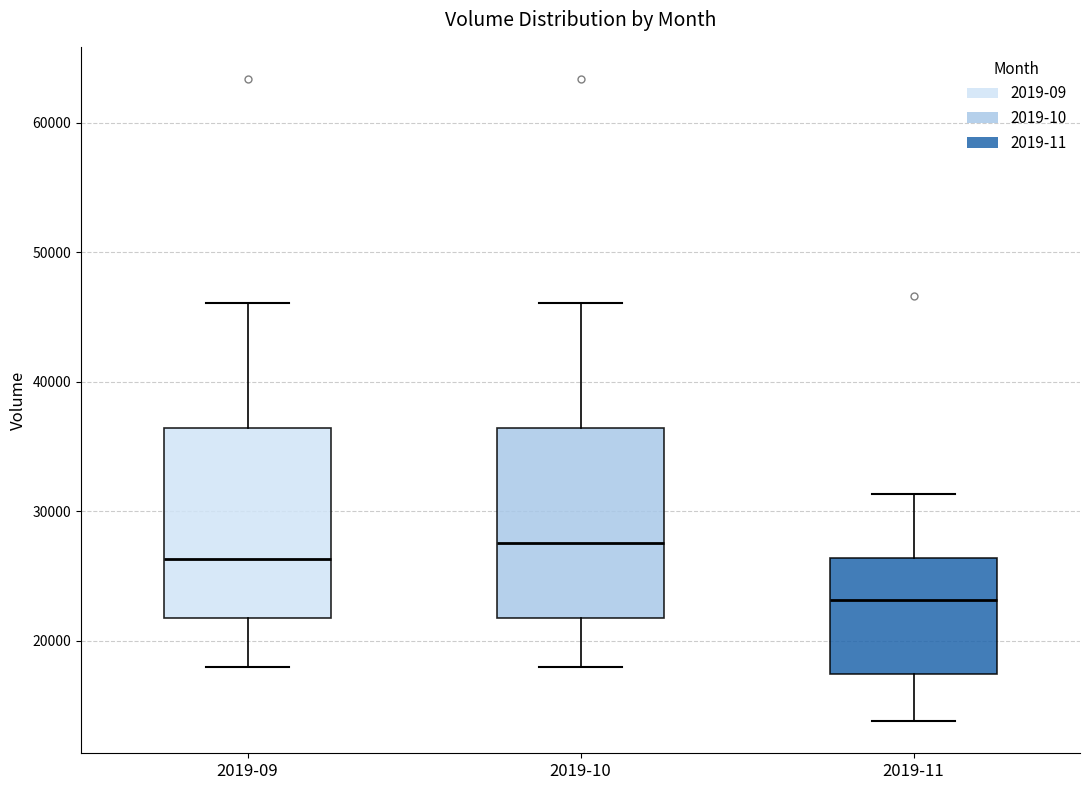

Reading left to right, transcribe this box plot: for each box, give where its median line is, the range the box spans, and where its two whiskers end, as read against the y-axis. The values are not printed on the chart, so give them approximately, as read against the axis.

2019-09: median 26000, box 22000 to 36000, whiskers 18000 to 46000
2019-10: median 28000, box 22000 to 36000, whiskers 18000 to 46000
2019-11: median 23000, box 17000 to 26000, whiskers 14000 to 31000